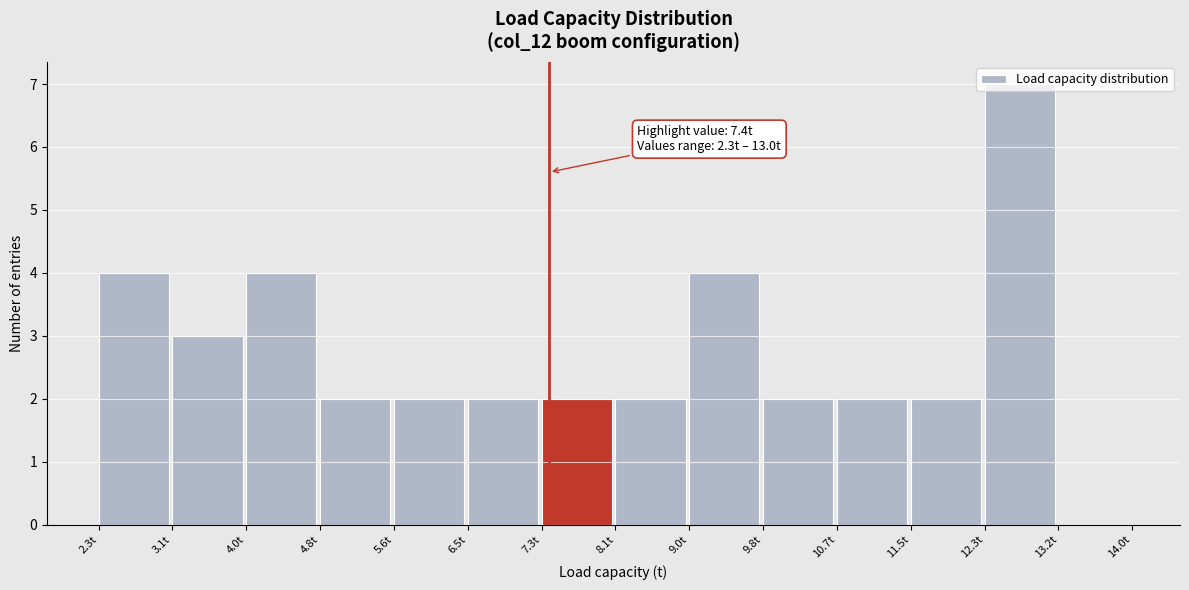

Which range on the x-axis has the tallest bar?

12.3 to 13.2